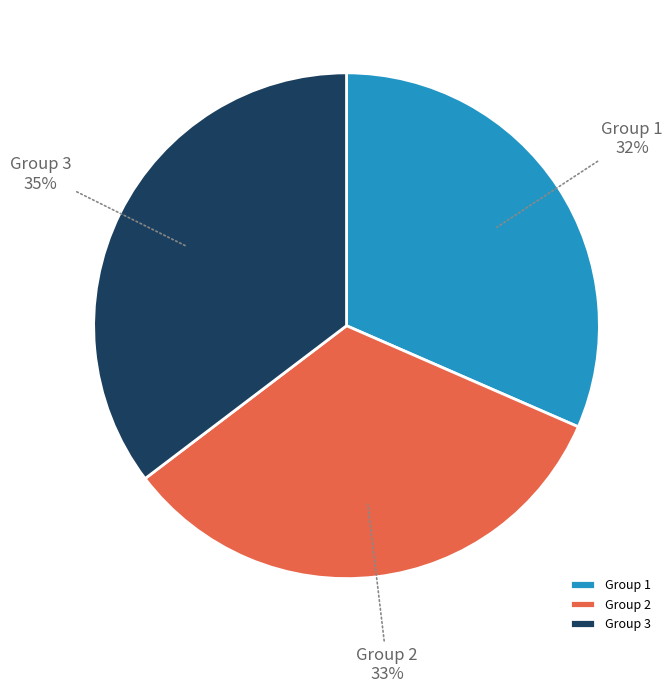

How many slices are in this pie chart?

3